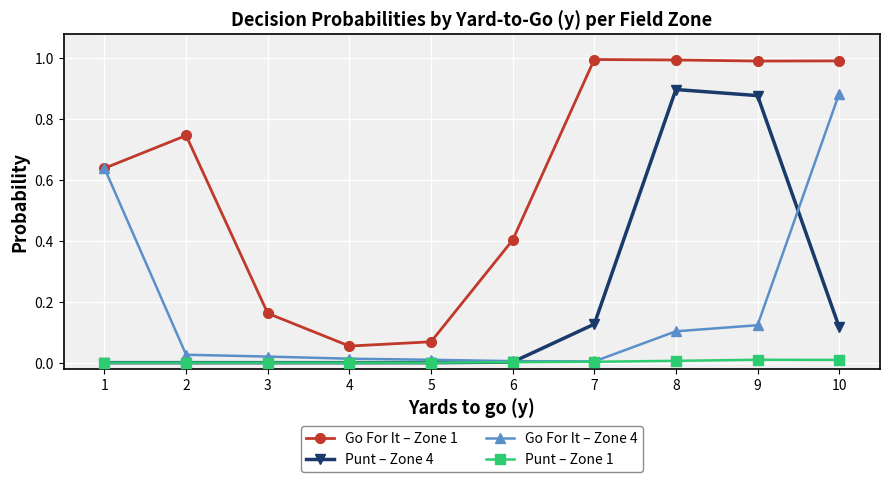

What are all the series names shown in the legend?

Go For It – Zone 1, Punt – Zone 4, Go For It – Zone 4, Punt – Zone 1